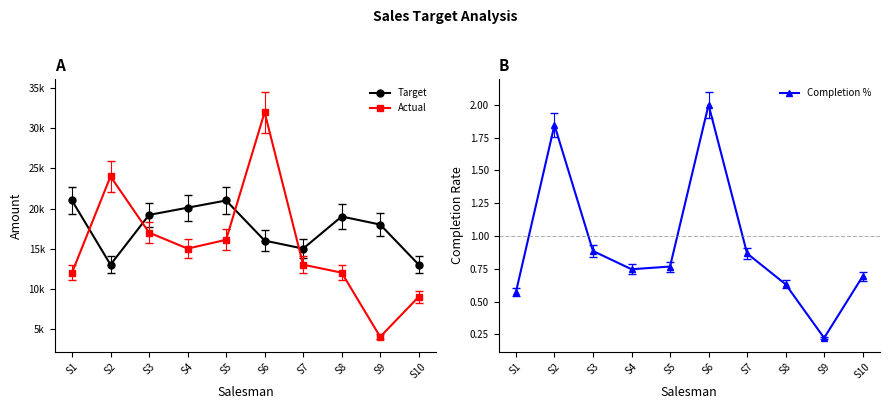

After their last crossing, which series has the higher values: Actual or Target?

Target